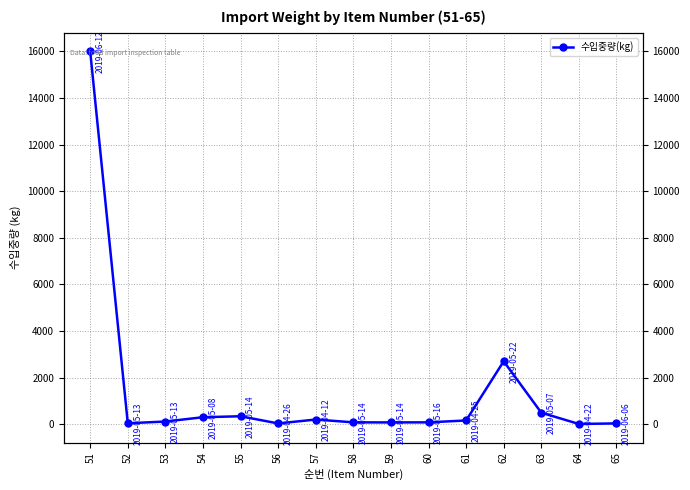

Which category has the lowest value across all series?

64